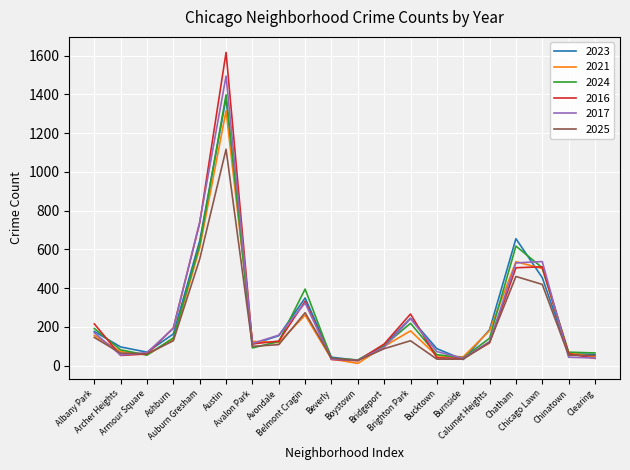

Which series has the largest range (max minus min)?

2016